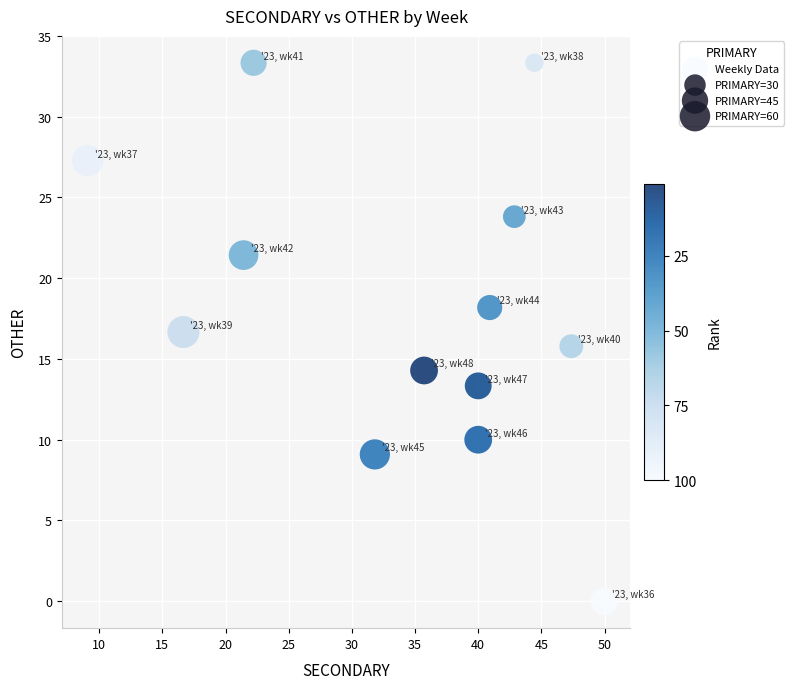

What is the range of Y values (max minus min)?

33.3